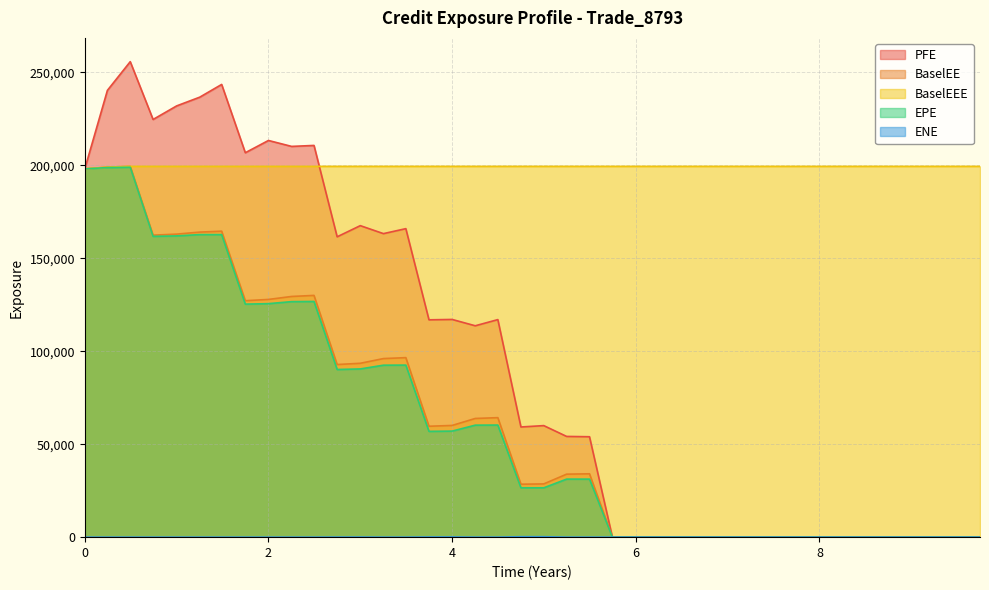

True or false: BaselEE and ENE cross at least once.

False